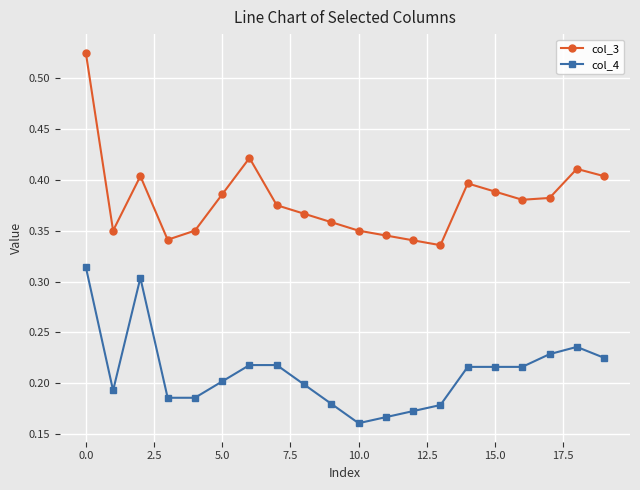

Which series has the largest total across all categories?

col_3